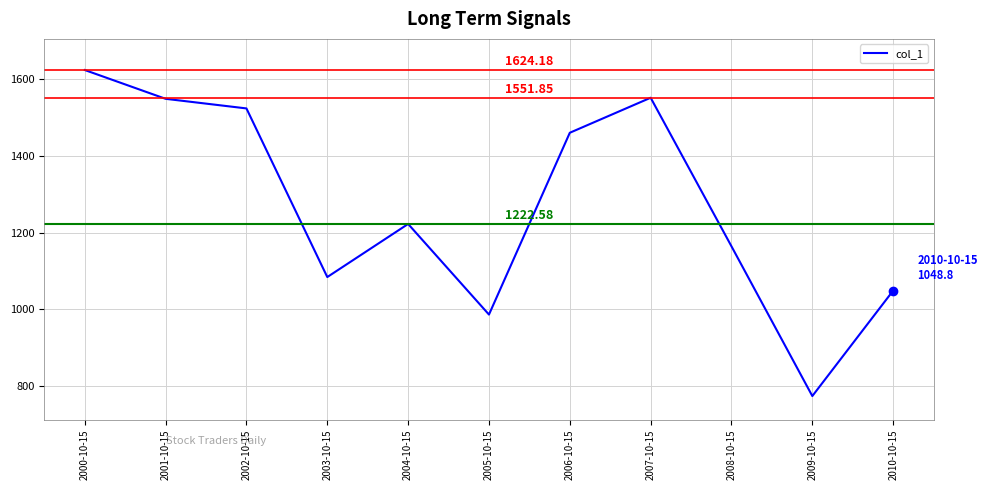

At which label is the value closest to 1198?

2004-10-15